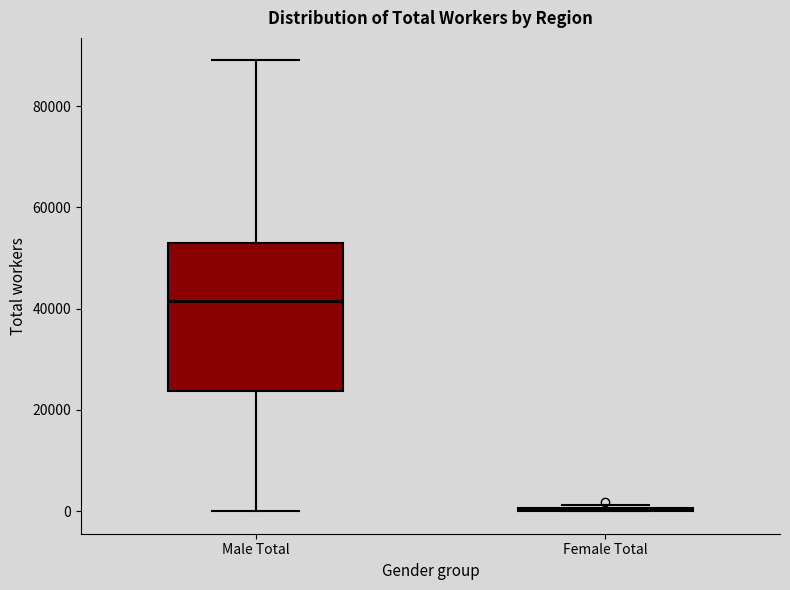

Comparing the boxes themselves (not the whiskers), which one is the tallest?

Male Total